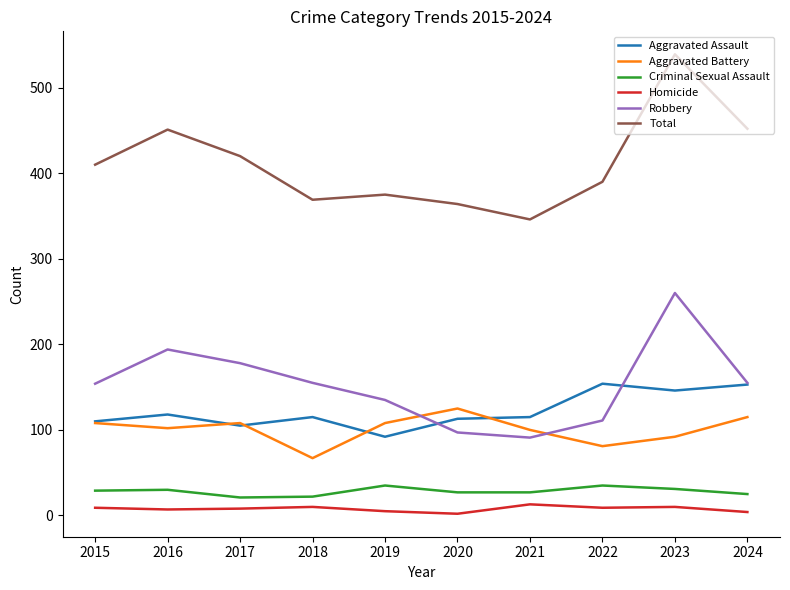

Read the Total value at 2024, to the nearest 10.

450